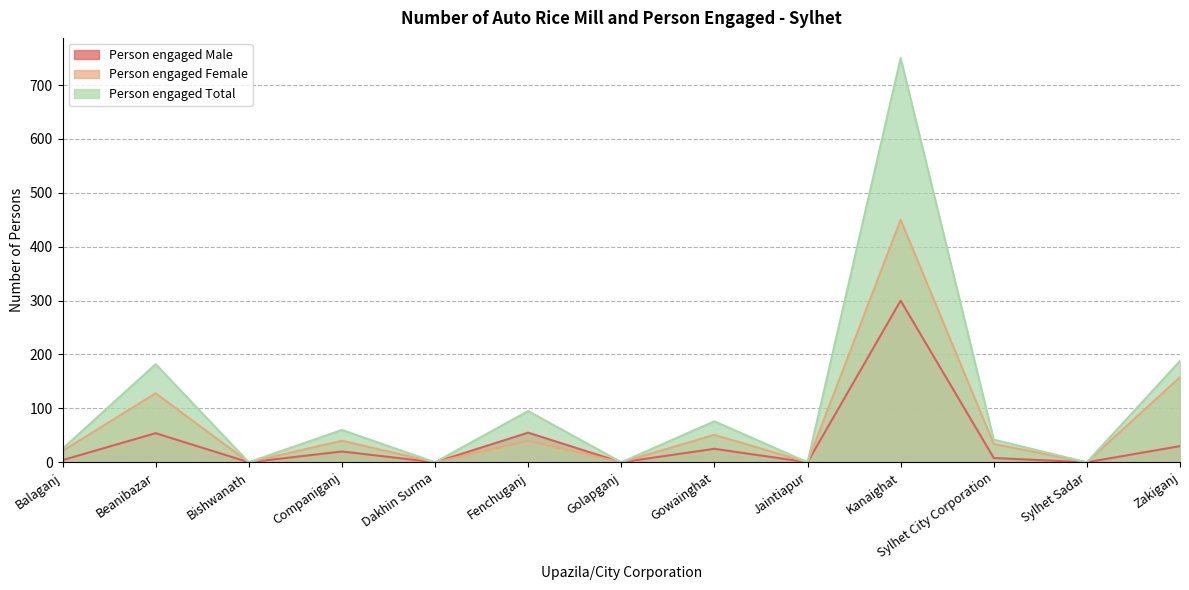

Where does the Person engaged Female series first go above 34?

Beanibazar